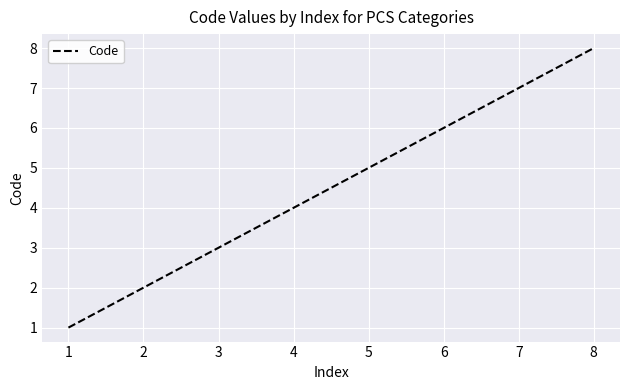

Which category has the highest value across all series?

8